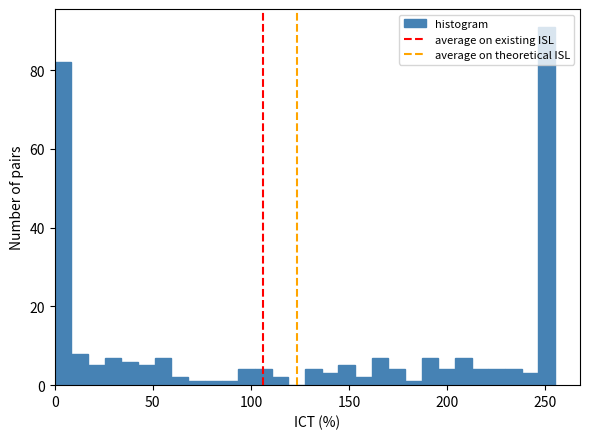

Read against the x-axis, roughly where is the centre of the tallest bar?

250